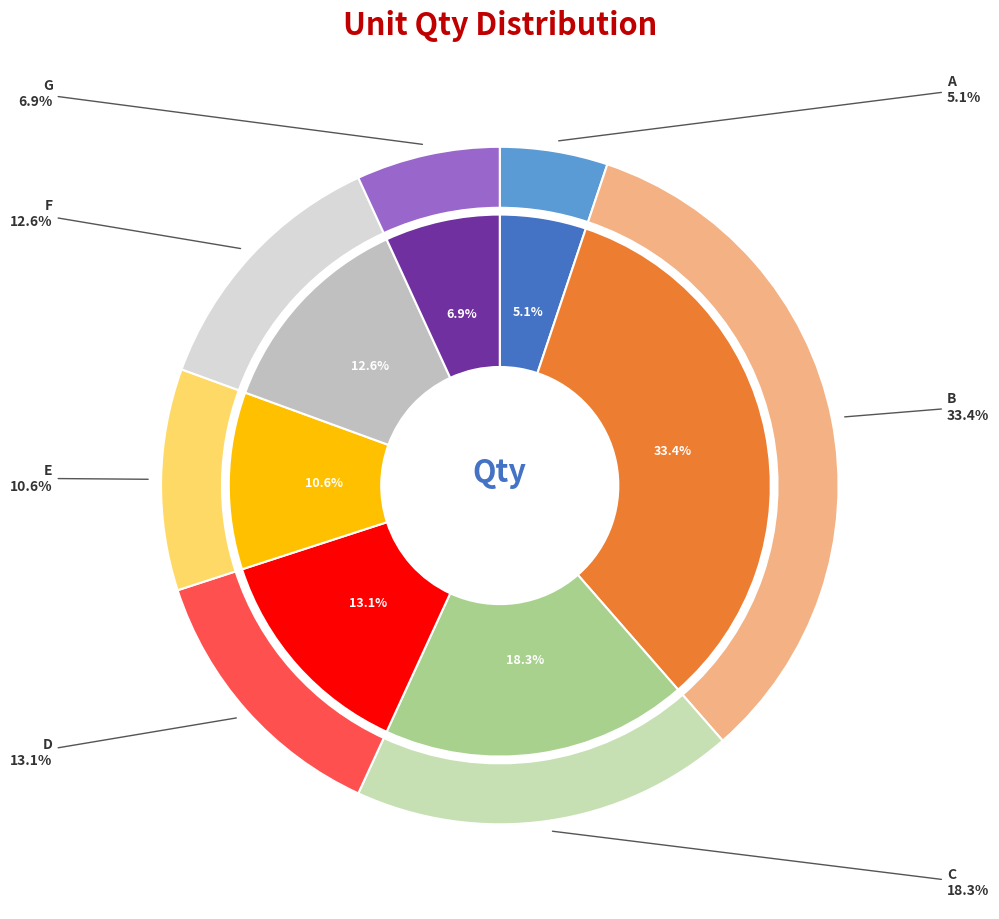

Is A the majority of the pie?

No